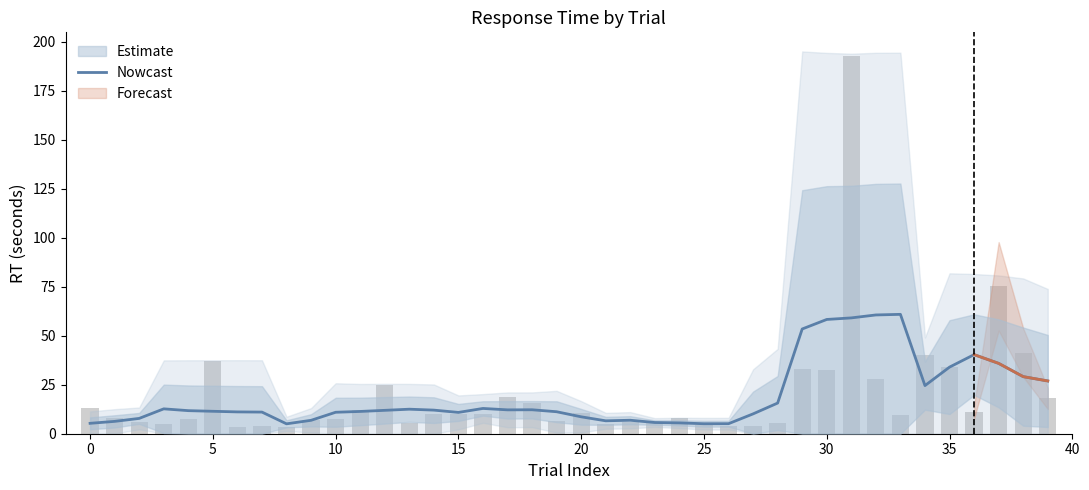

Where is the data nearest to the value 32?

35